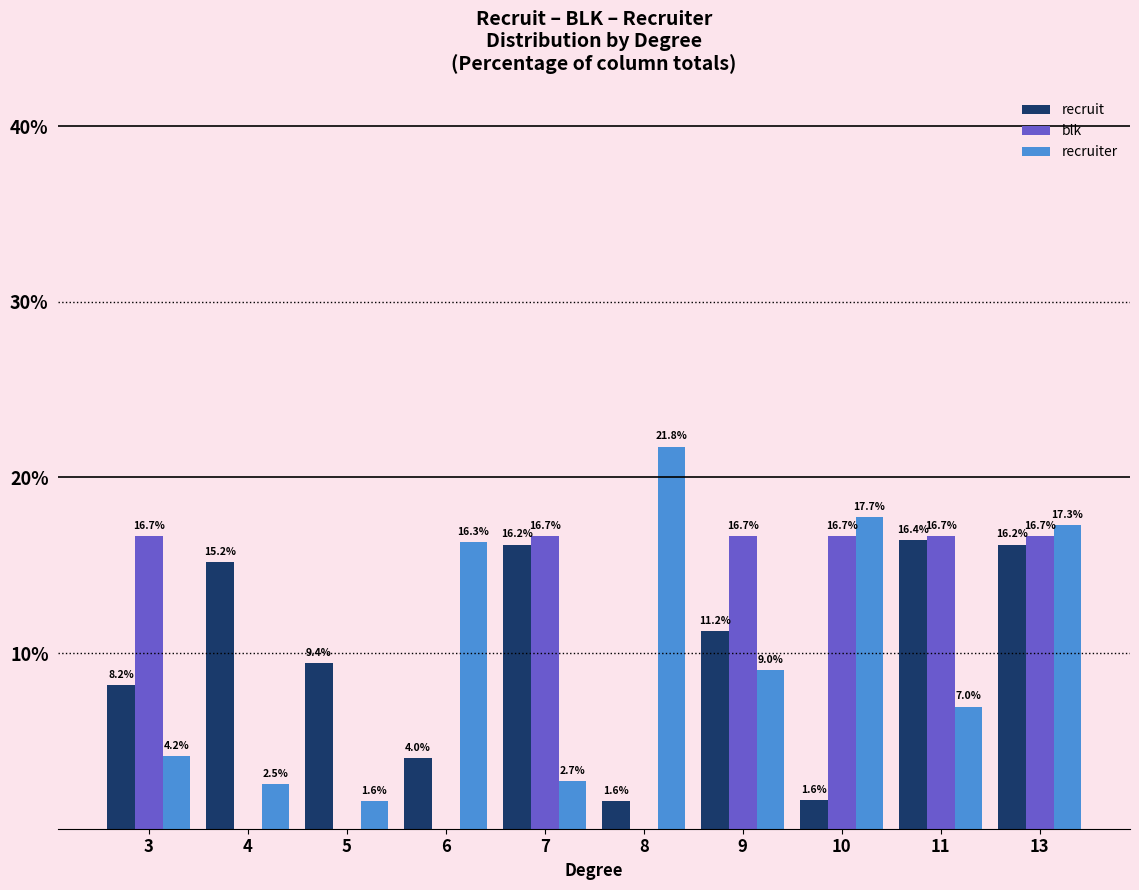

How many values in the recruiter series exceed 9?

5